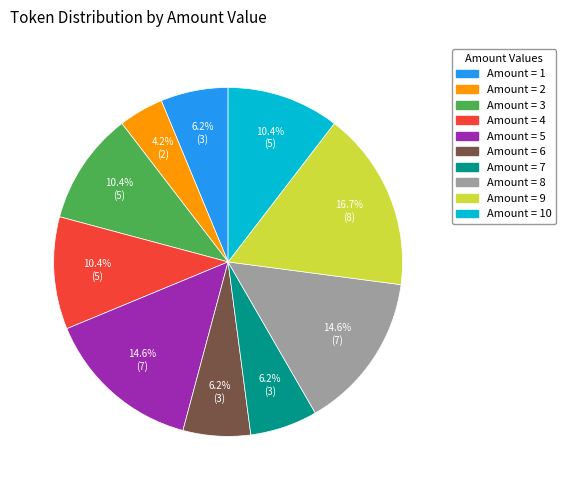

Does any single category account for the majority?

No